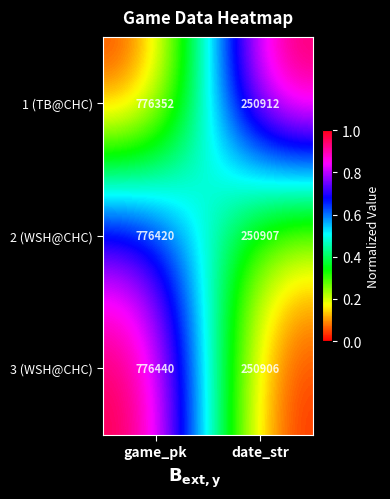

What is the approximate value of 1 (TB@CHC) at date_str?

250912